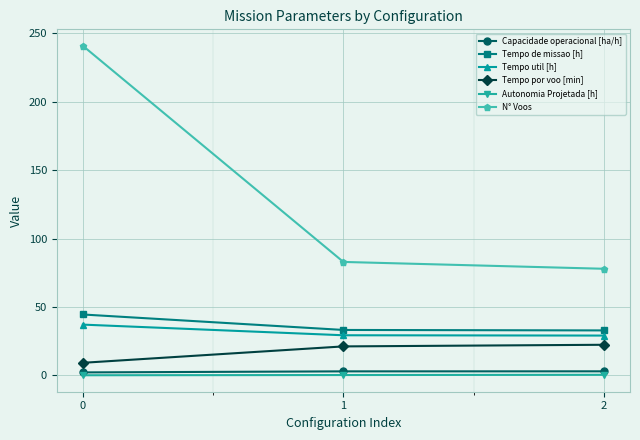

How many lines are shown in the chart?

6